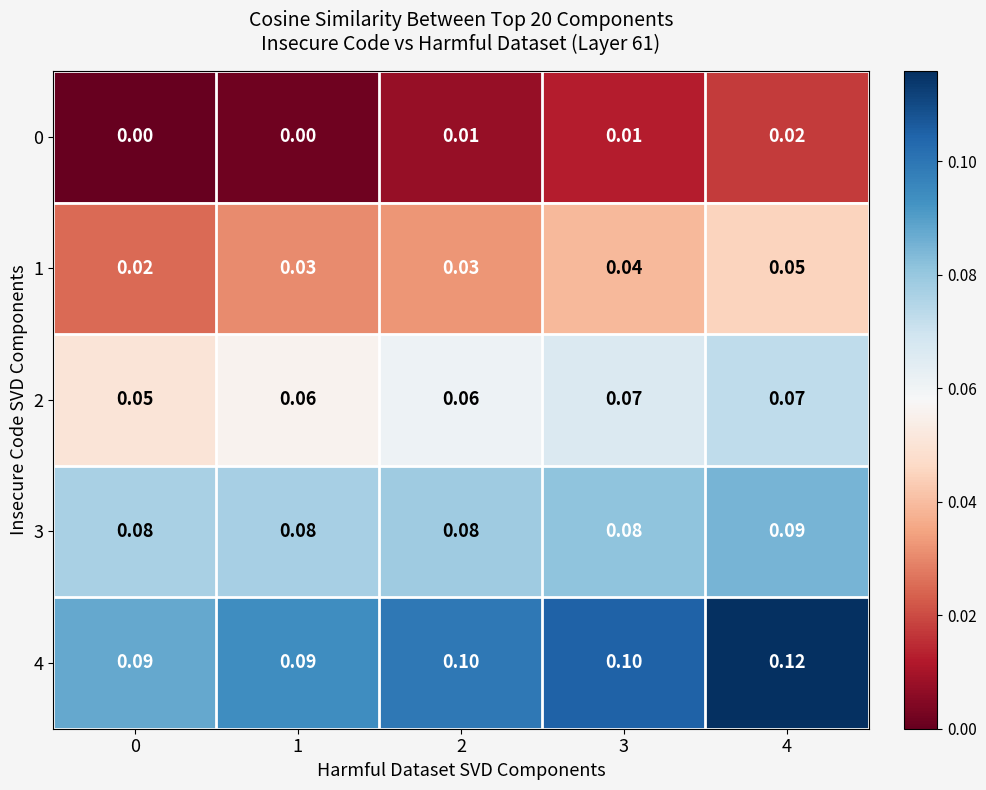

Is the value of 1 at 0 greater than the value of 4 at 0?

No